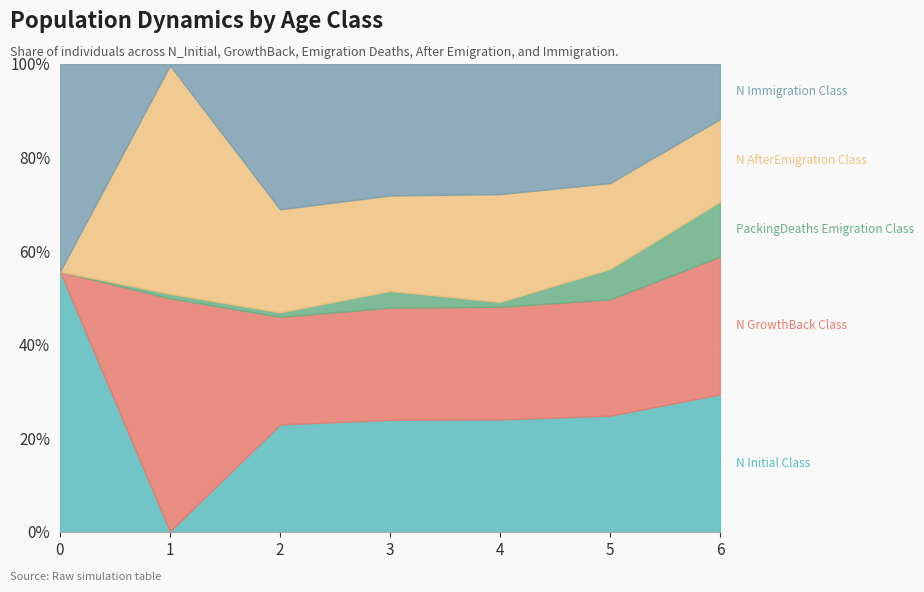

True or false: N_Immigration_Class has a value of 85 at 4.

False